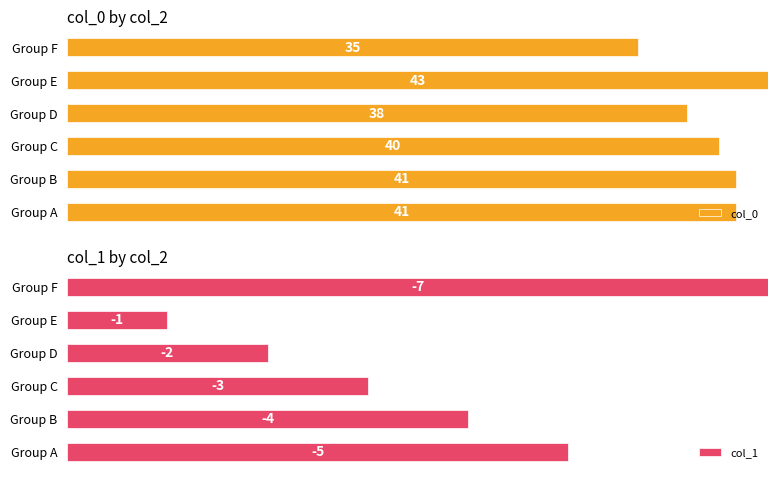

Which has a higher value, Group A or Group E?

Group E